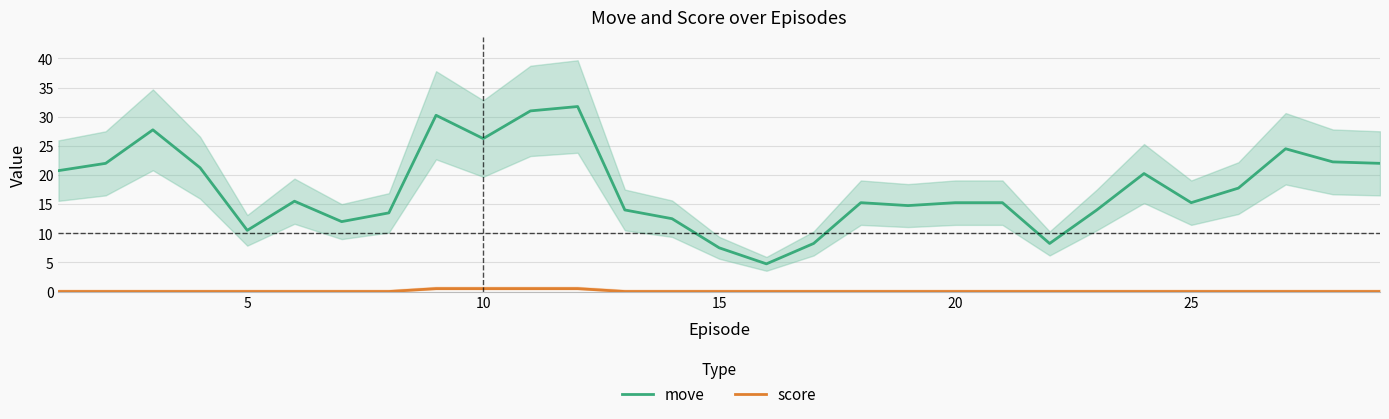

The move series shows 11.2 at 15. True or false?

False